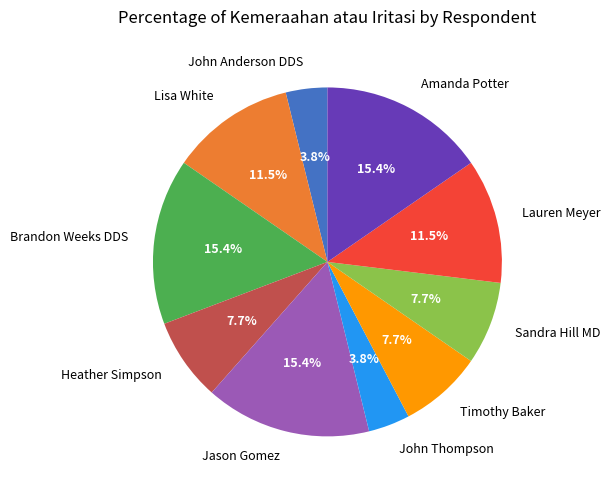

To the nearest percent, what is the difference between the Sandra Hill MD and Brandon Weeks DDS slice percentages?

8%